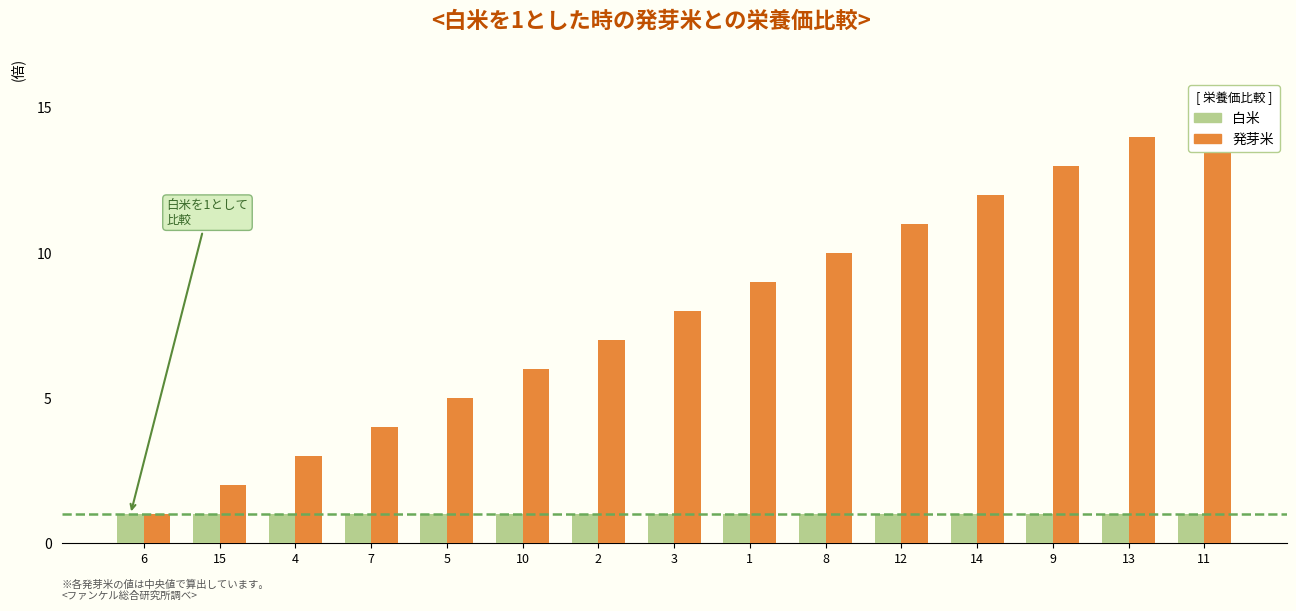

What are all the series names shown in the legend?

白米, 発芽米